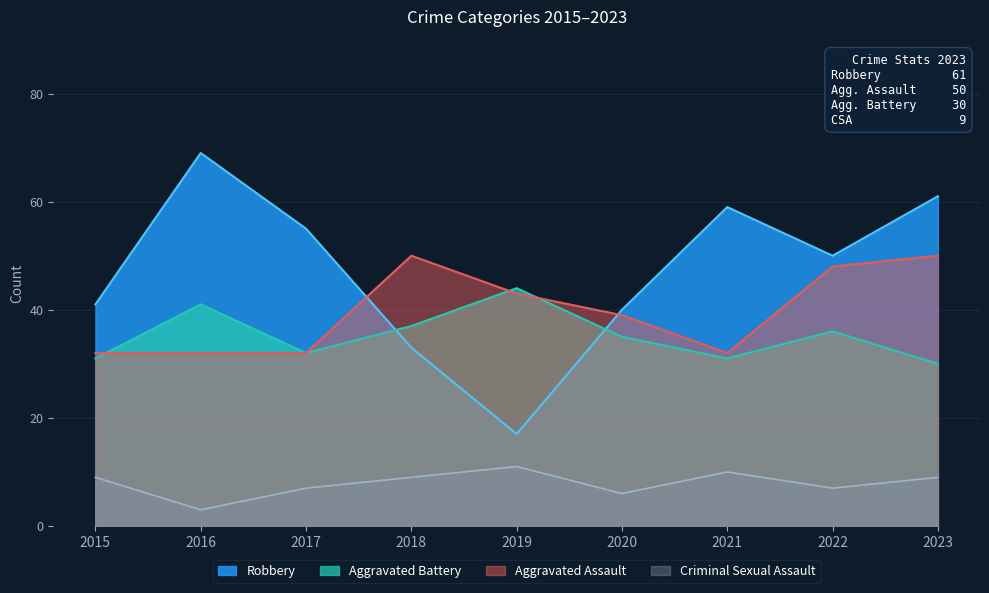

How many interior local valleys does the Criminal Sexual Assault series have?

3